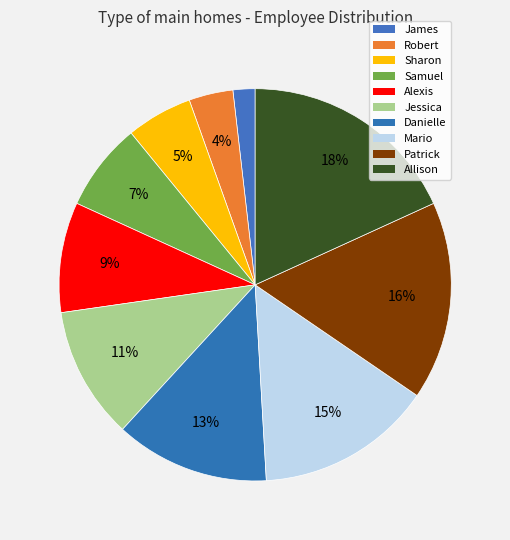

To the nearest percent, what is the combined percentage of Allison and James?

20%